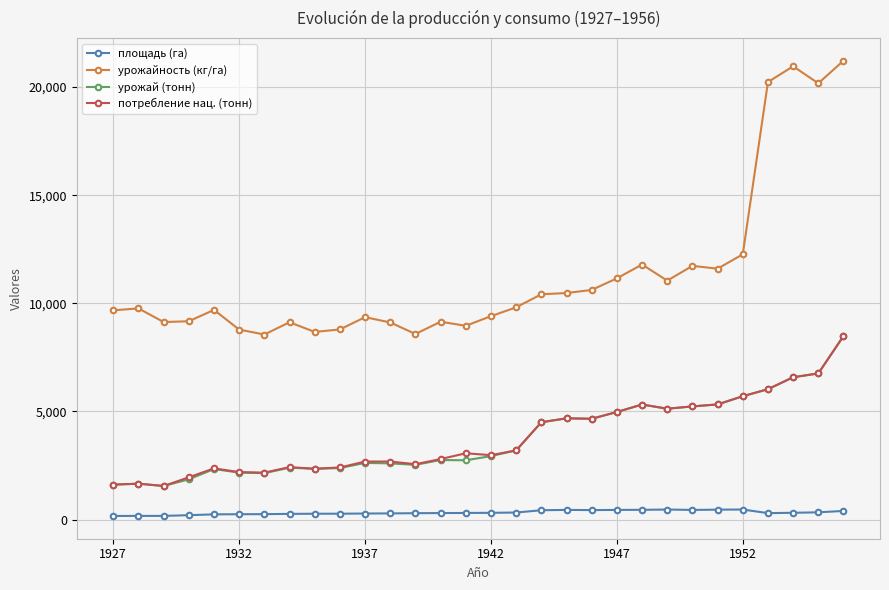

True or false: урожайность (кг/га) has more than 1 interior local peaks.

True